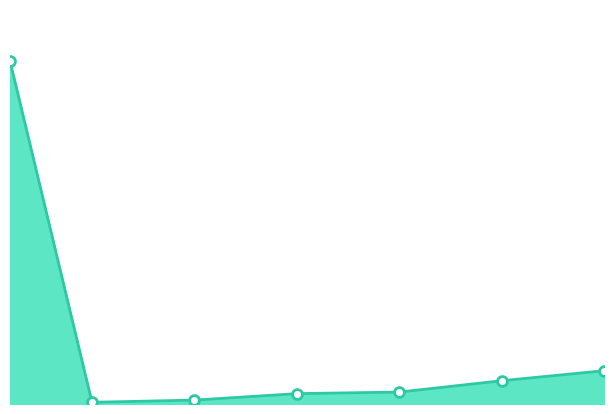

Does the chart have visible grid lines?

No